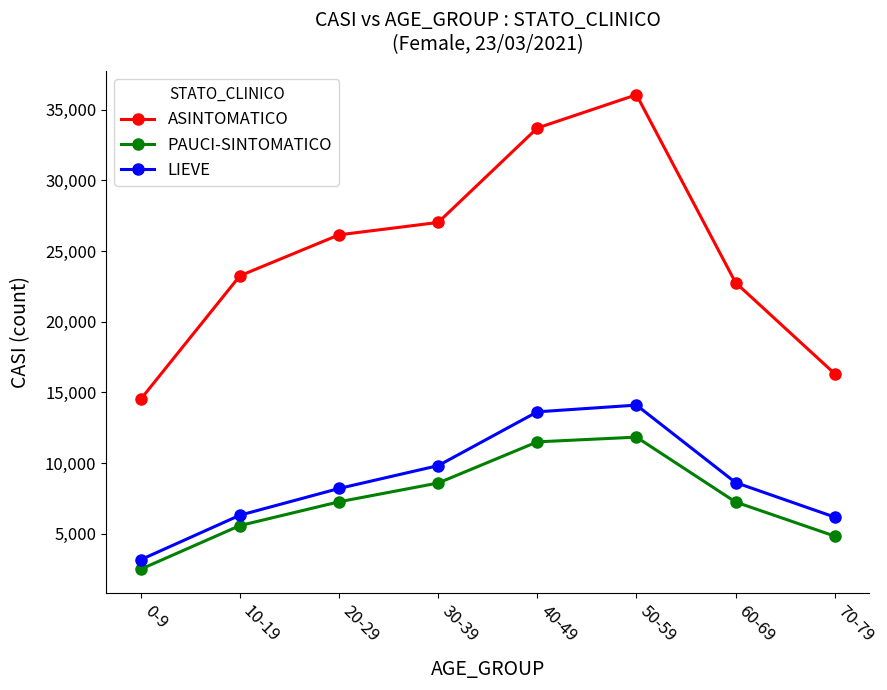

Does the chart have visible grid lines?

No